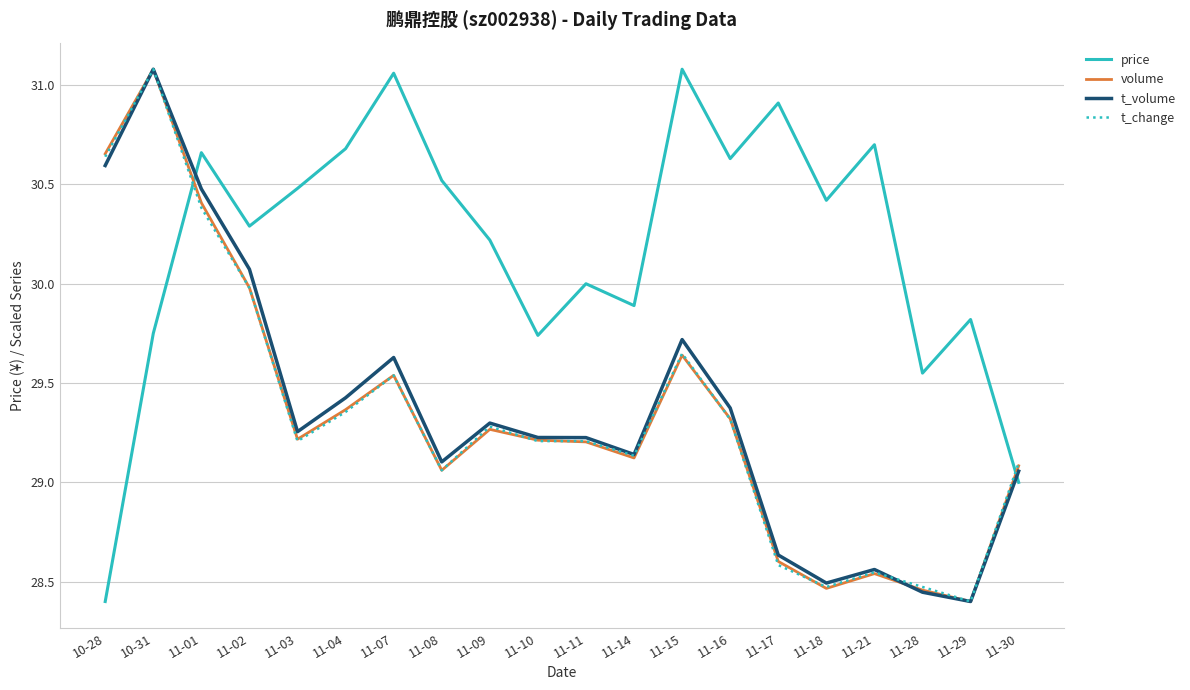

What position from the left is 11-04?

6